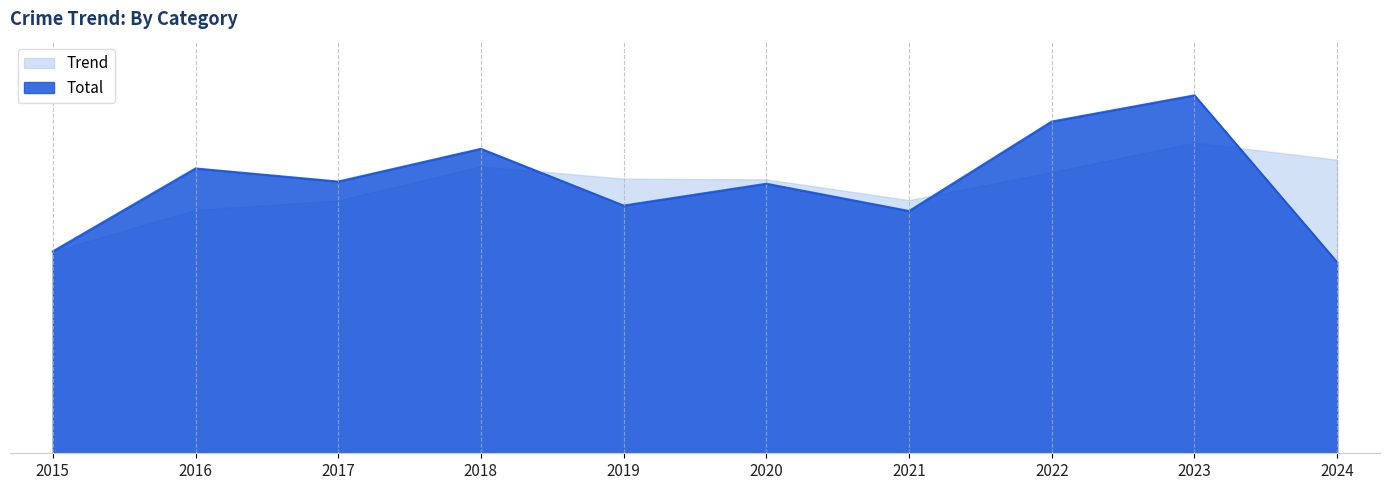

Rank the categories by value from lowest to highest.

2024, 2015, 2021, 2019, 2020, 2017, 2016, 2018, 2022, 2023